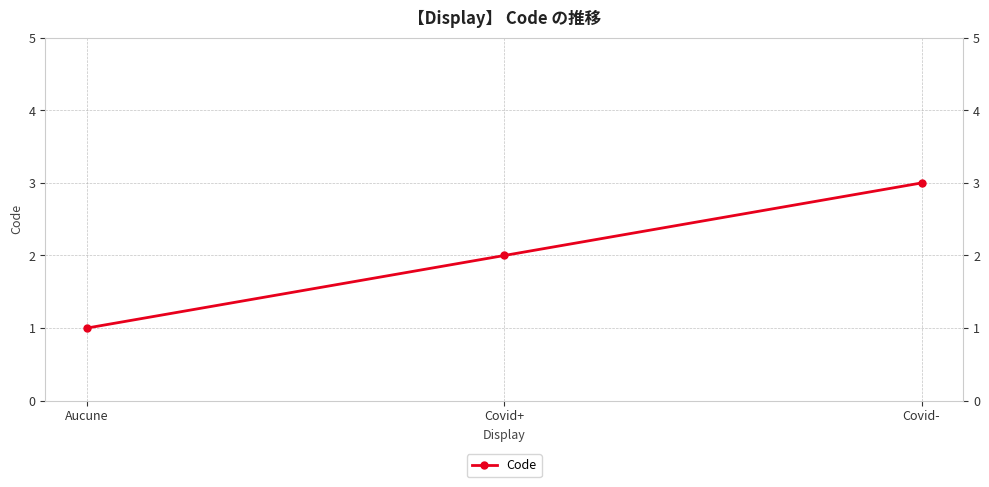

Rank the categories by value from lowest to highest.

Aucune, Covid+, Covid-